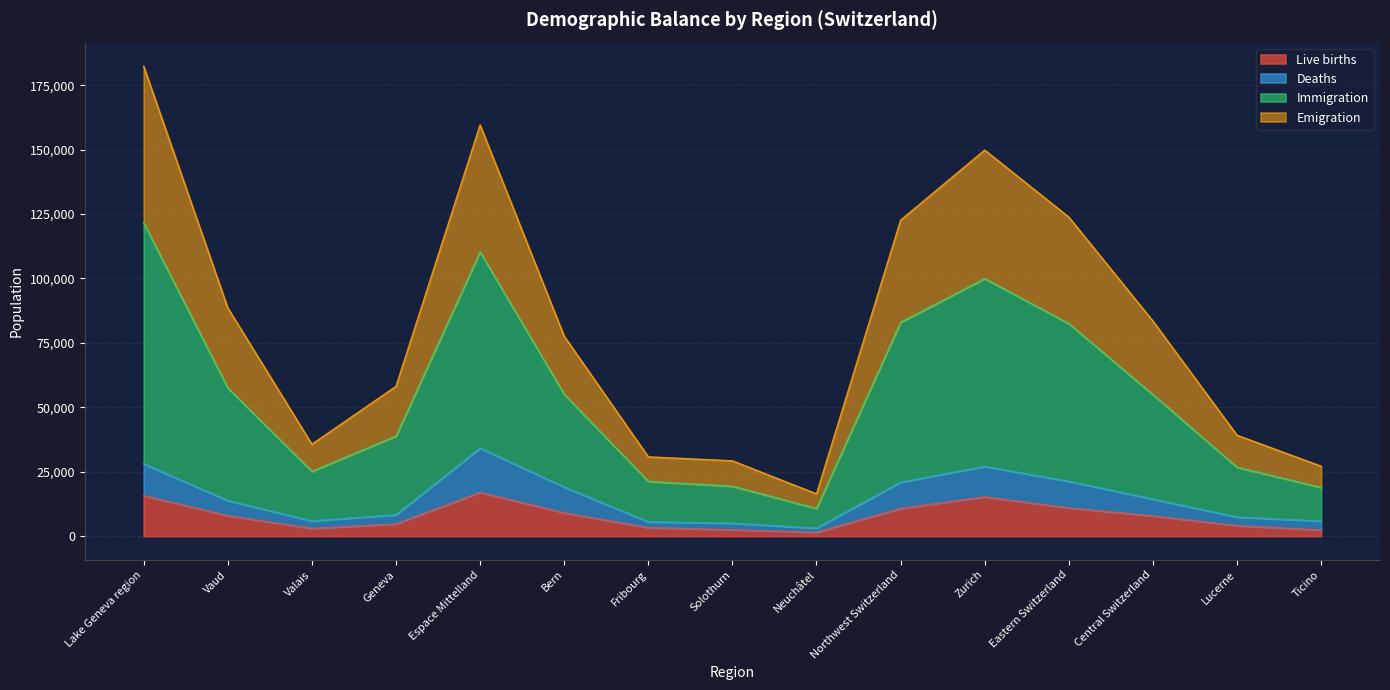

Where is the first local maximum for Emigration?

Espace Mittelland